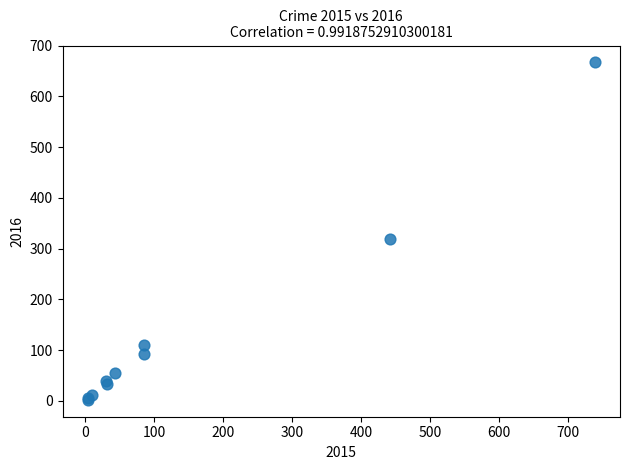

What Y value in the scatter plot is closest to 334?

319